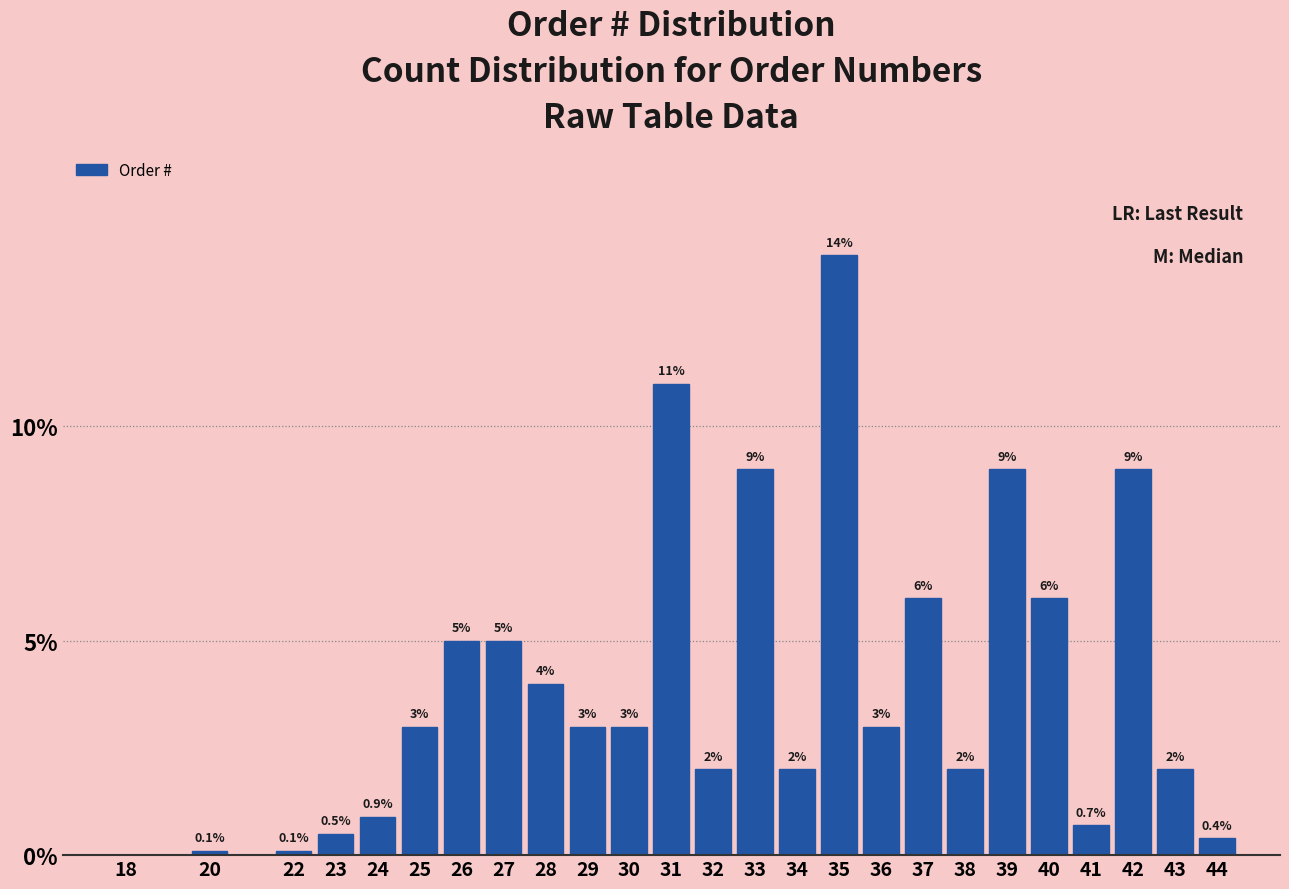

Reading left to right, list all the values displayed in this chart.

18=0.0	20=0.1	22=0.1	23=0.5	24=0.9	25=3.0	26=5.0	27=5.0	28=4.0	29=3.0	30=3.0	31=11.0	32=2.0	33=9.0	34=2.0	35=14.0	36=3.0	37=6.0	38=2.0	39=9.0	40=6.0	41=0.7	42=9.0	43=2.0	44=0.4